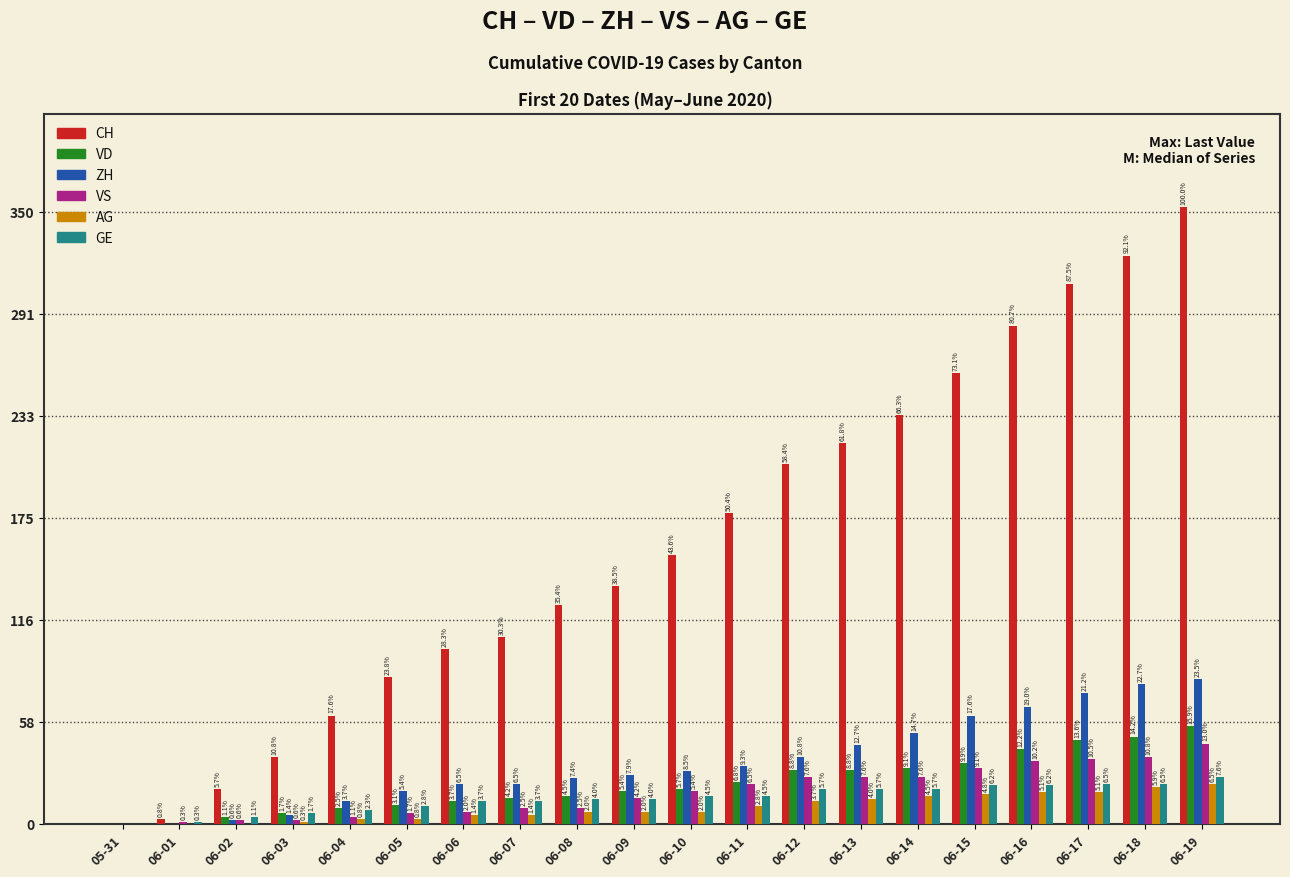

Which series changed the most between 06-04 and 06-06?

CH